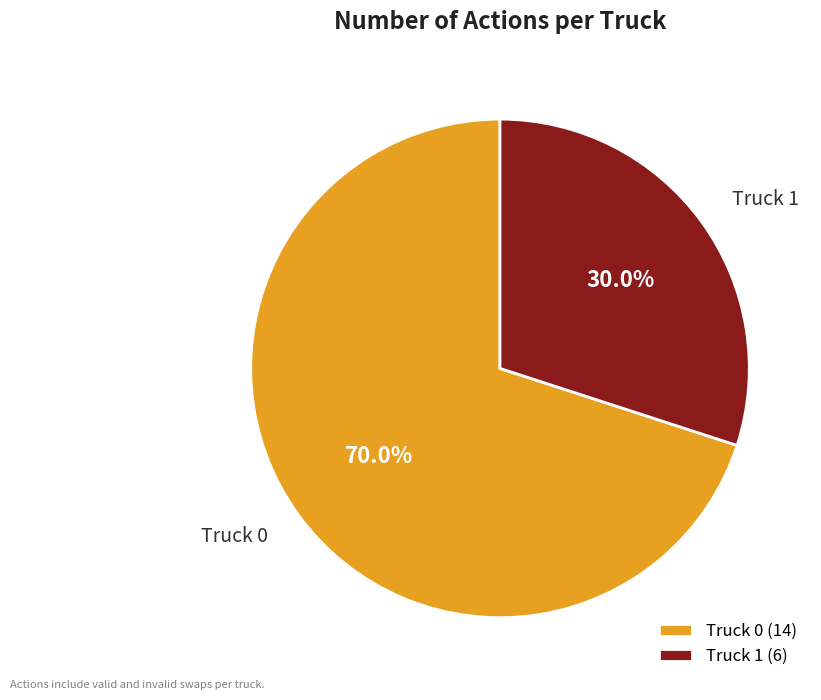

What is the ratio of the value at Truck 1 to the value at Truck 0?

0.4